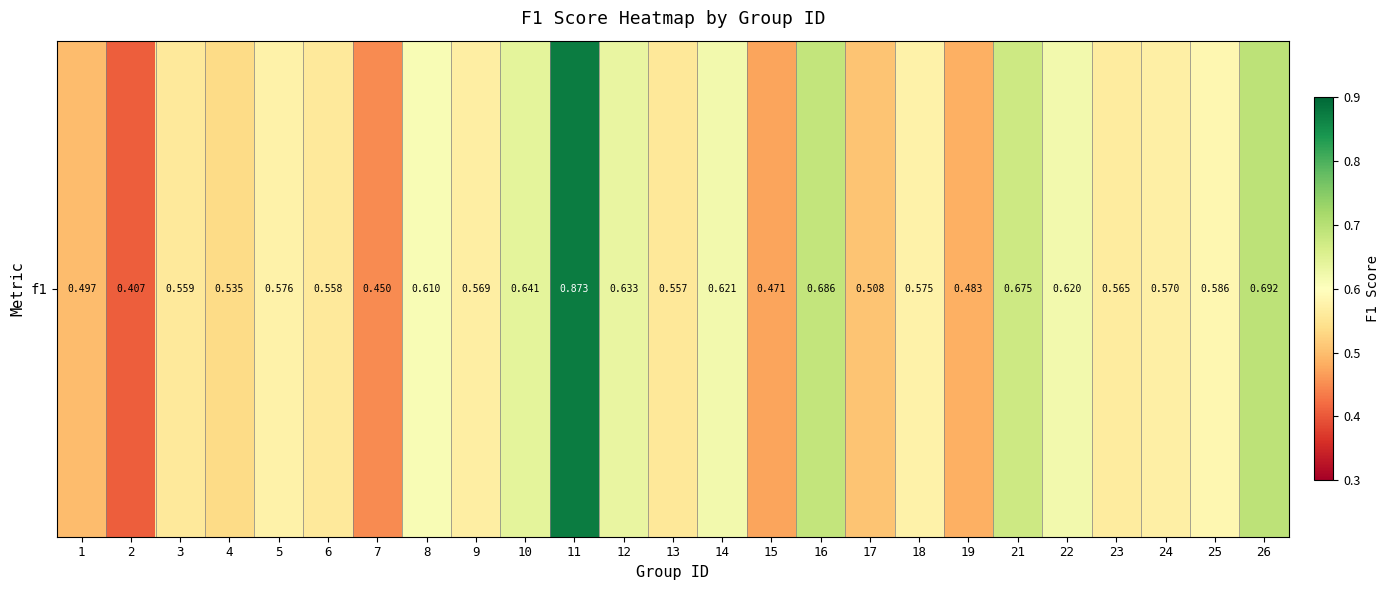

Where is the data nearest to the value 0?

2